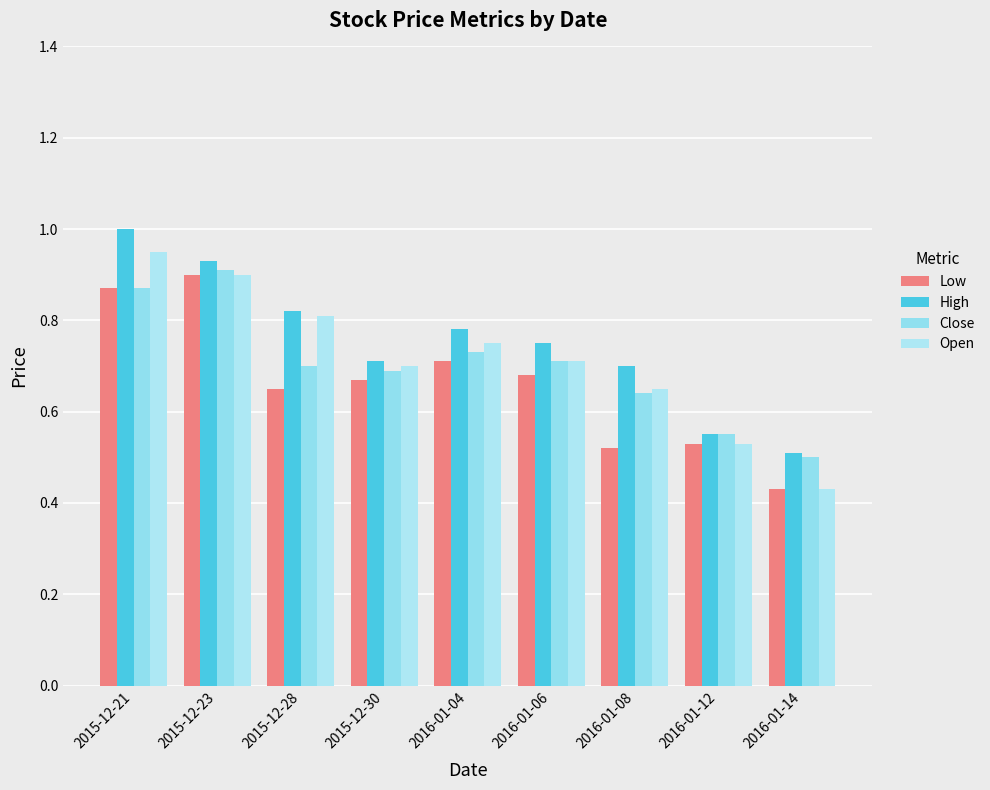

How many groups of bars are there?

9